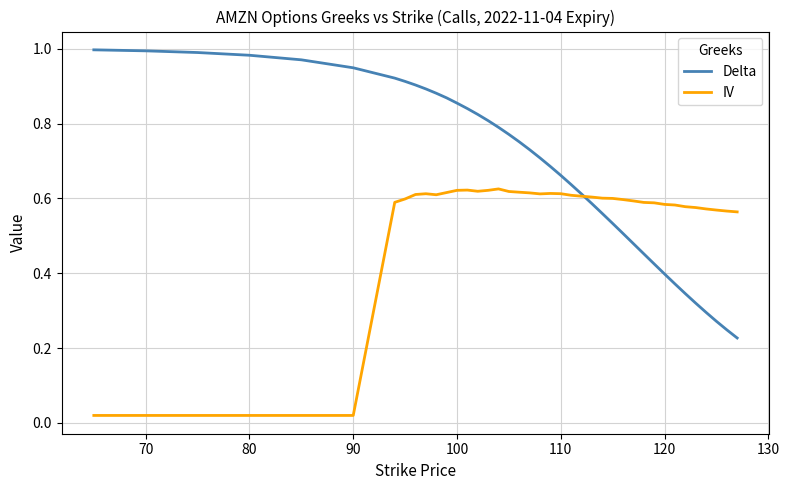

Which series has the largest total across all categories?

Delta